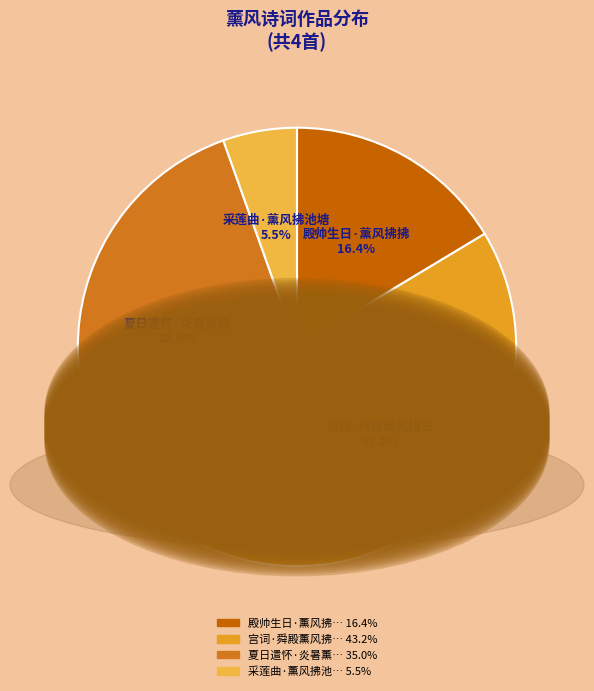

How many segments does this pie chart have?

4